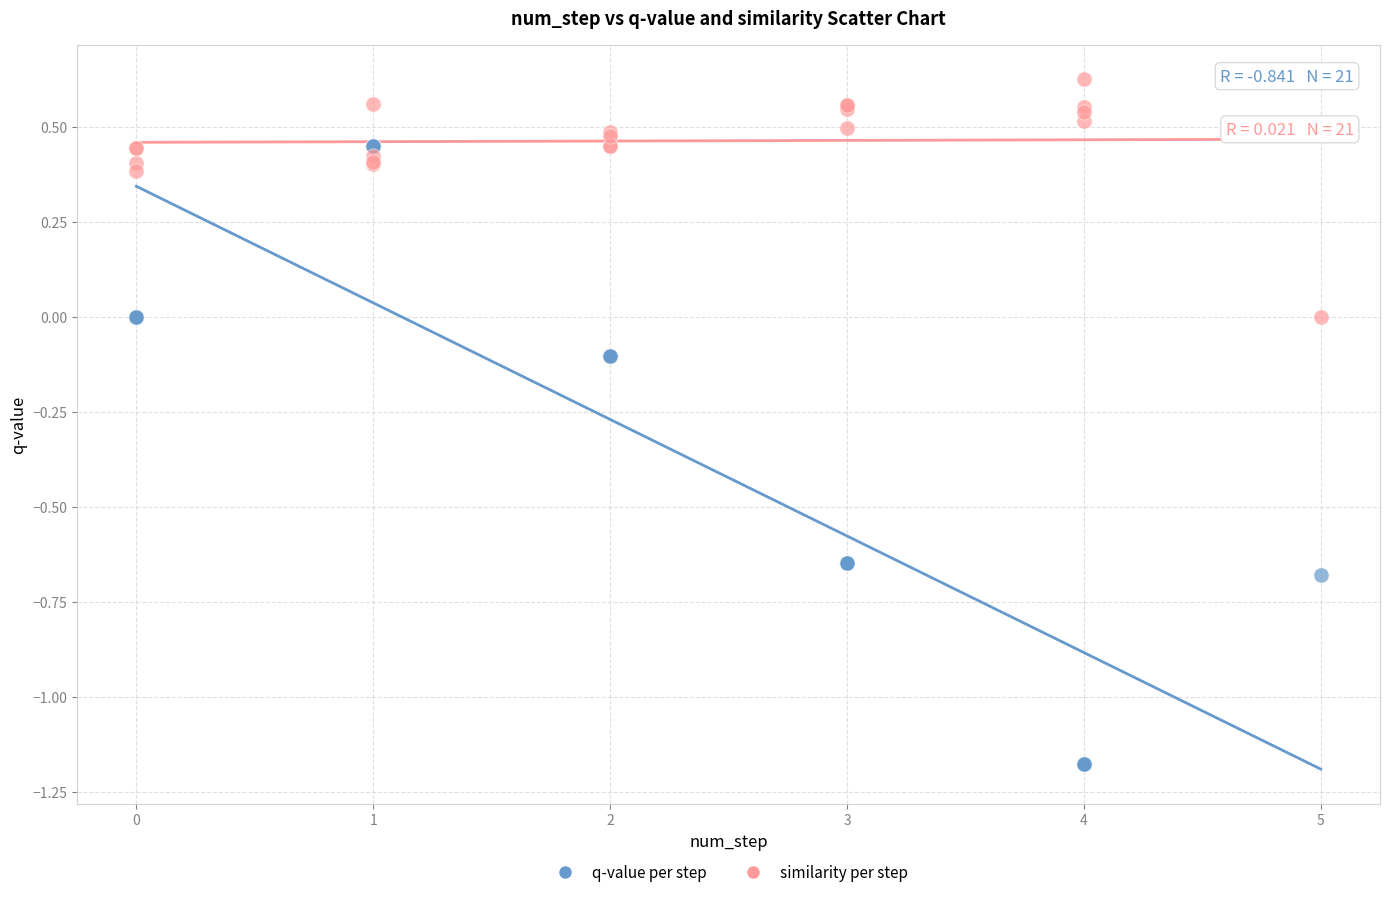

Which series reaches the maximum Y coordinate?

similarity per step